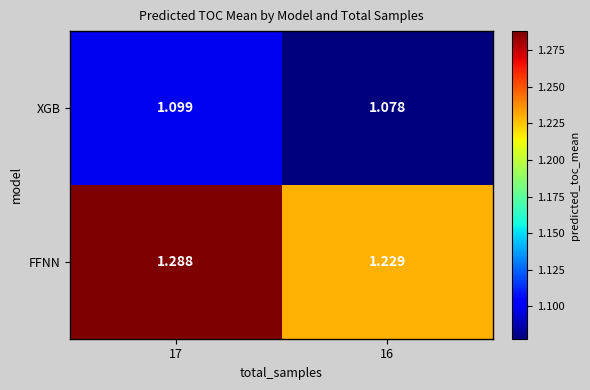

Between 17 and 16, which series saw the biggest shift?

FFNN